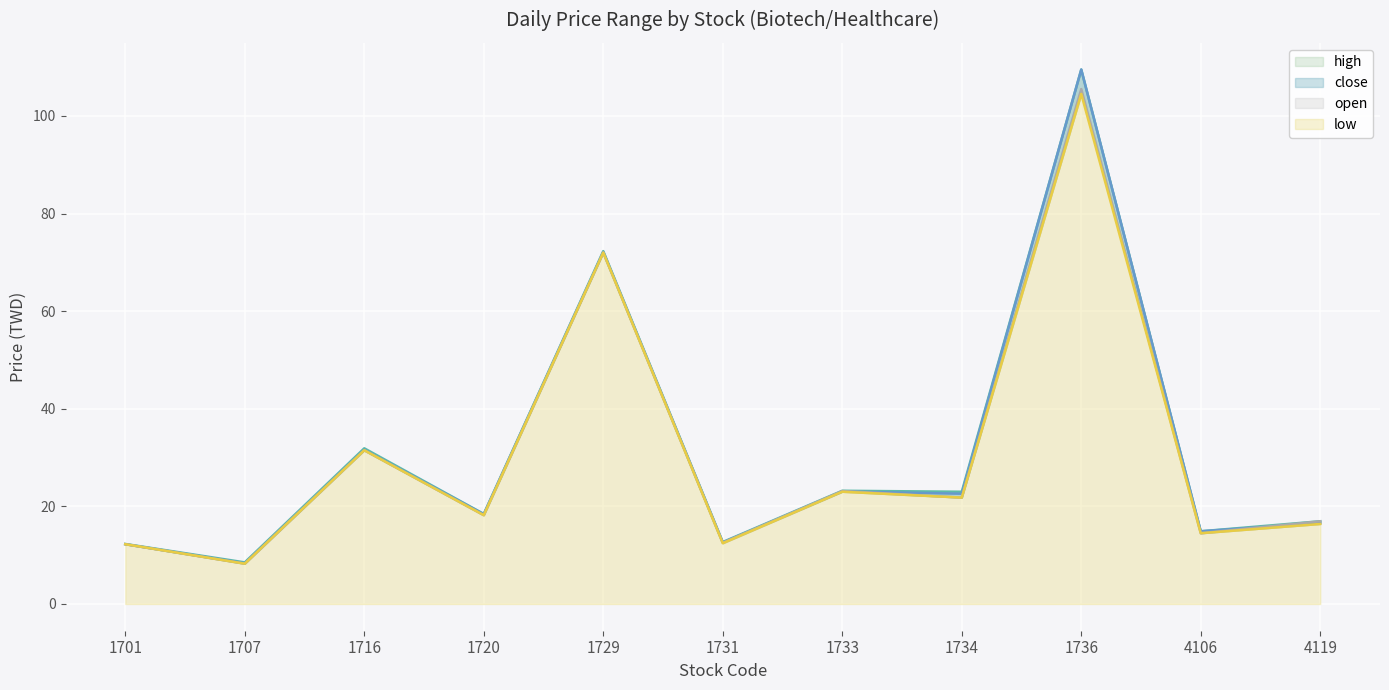

Rank the series by their maximum value, from highest to lowest.

high, close, open, low